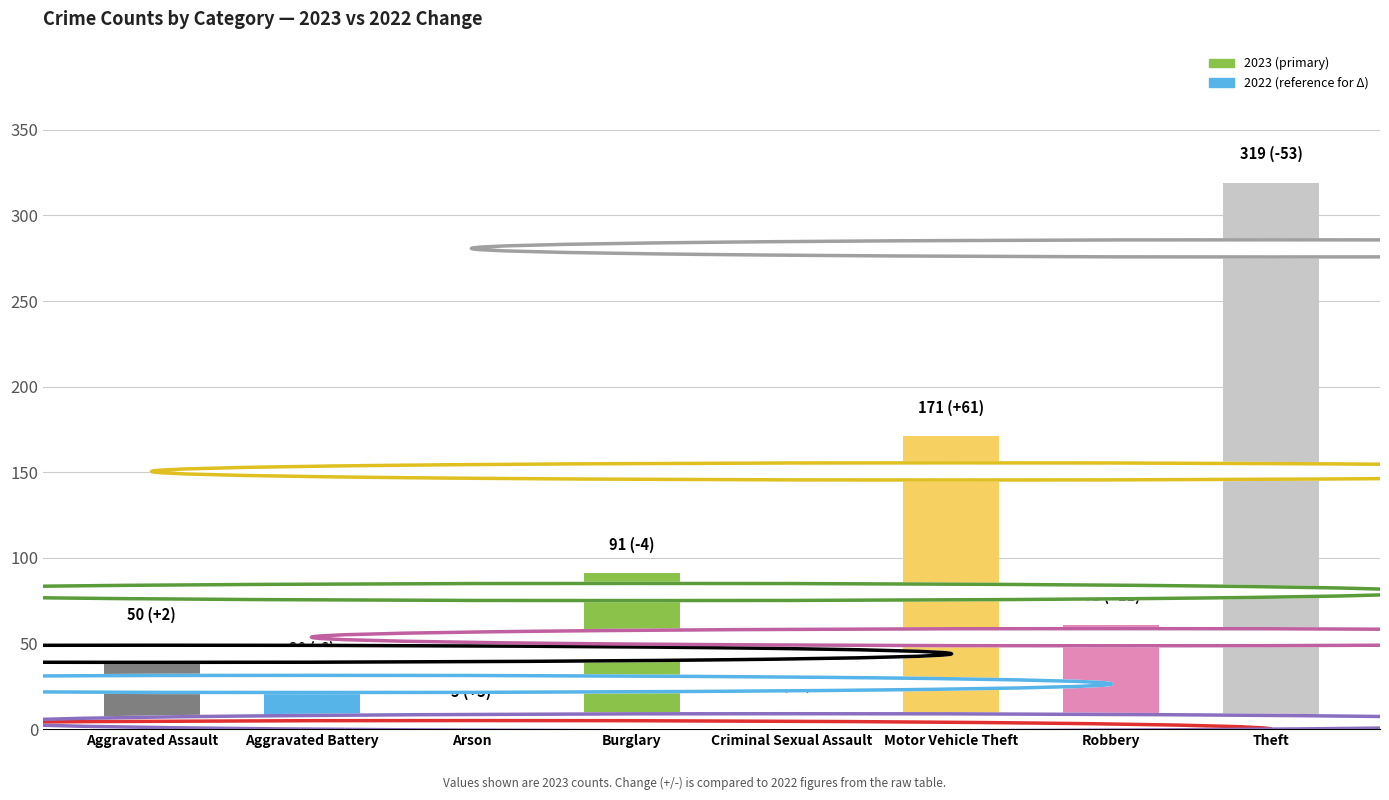

What is the difference between the maximum and second lowest values?

310